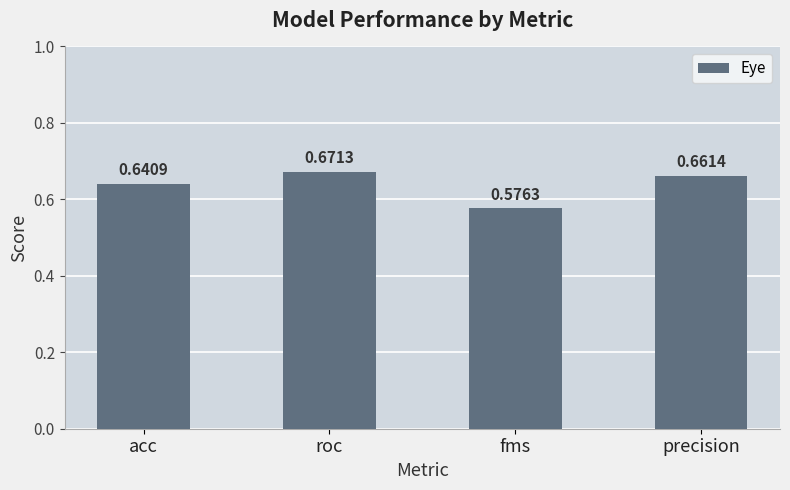

How many bars are there in total?

4